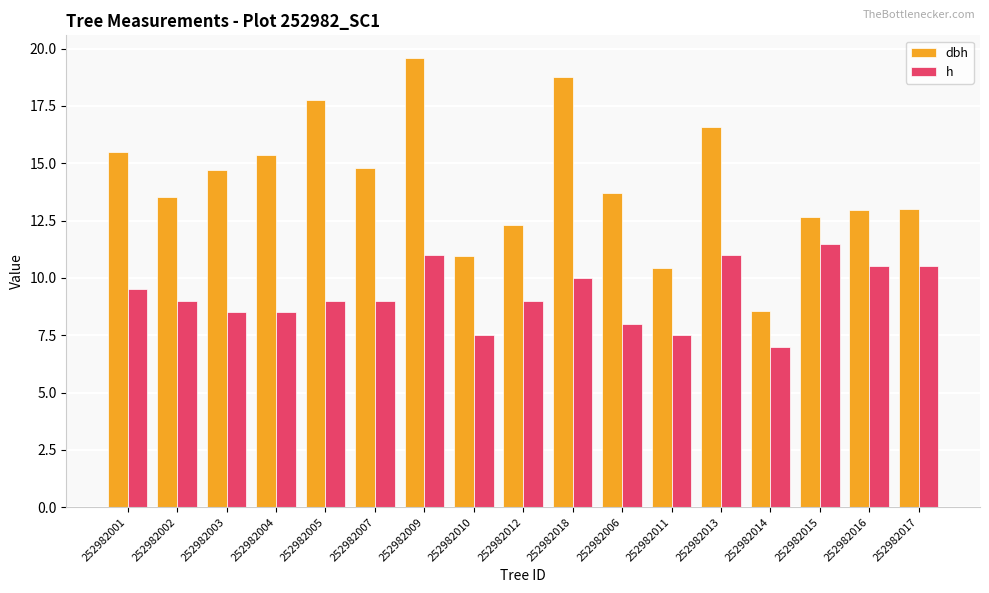

Rank the series by their average value, from highest to lowest.

dbh, h